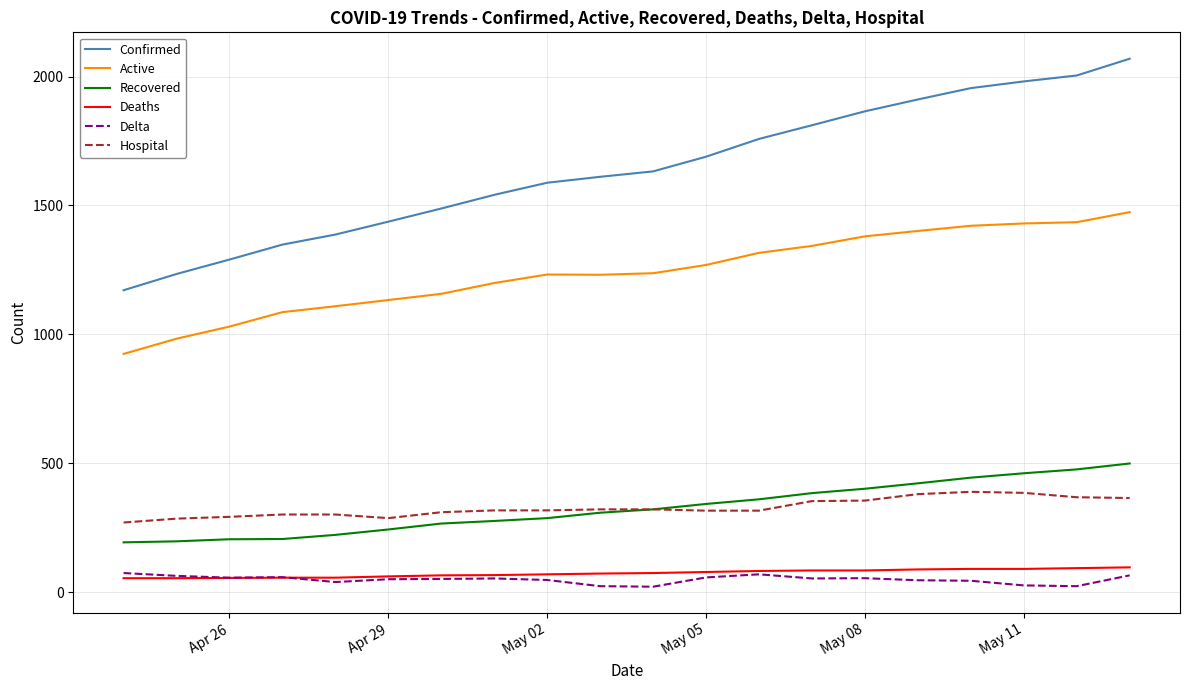

What is the difference between the second highest and second lowest values in the Recovered series?

279